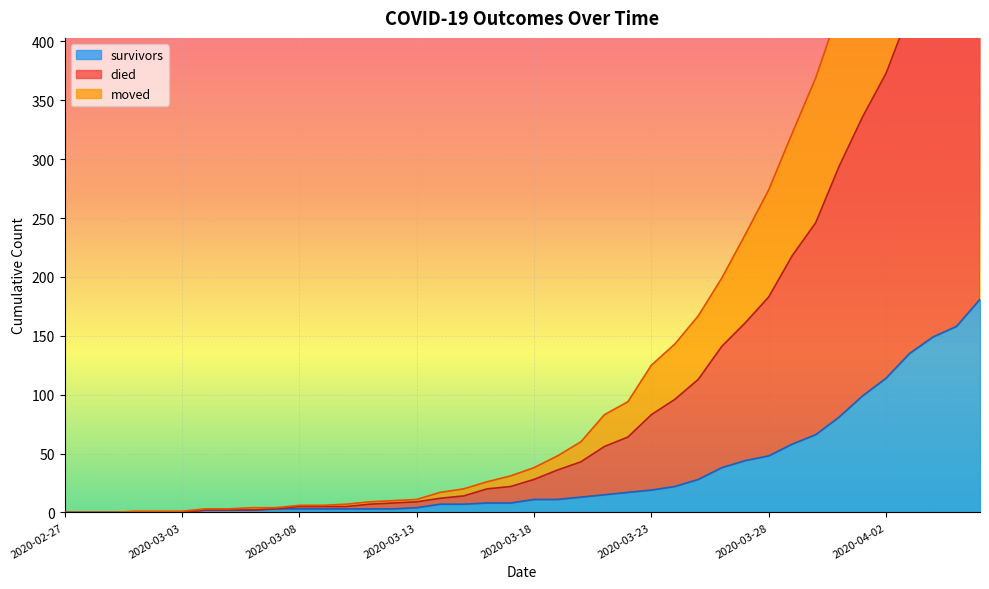

Is it true that died equals 635 at 2020-04-04?

True